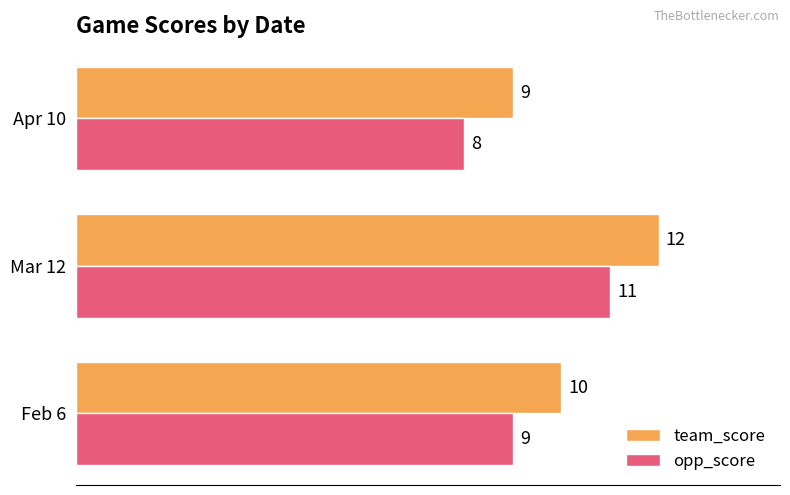

Count the team_score values in the range 9 to 12.

3